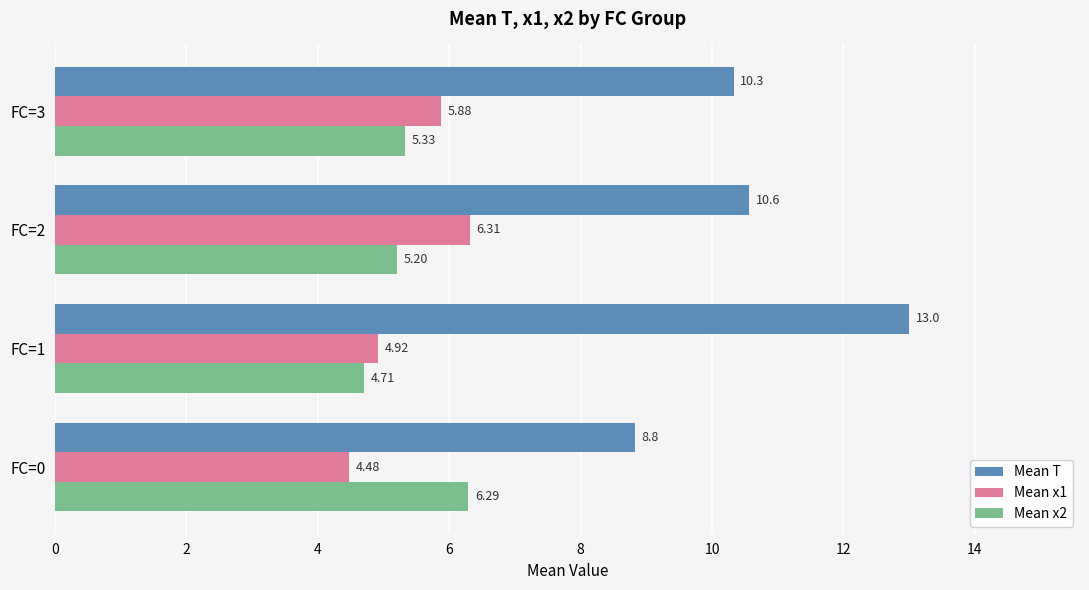

Between FC=2 and FC=3, which series saw the biggest shift?

Mean x1